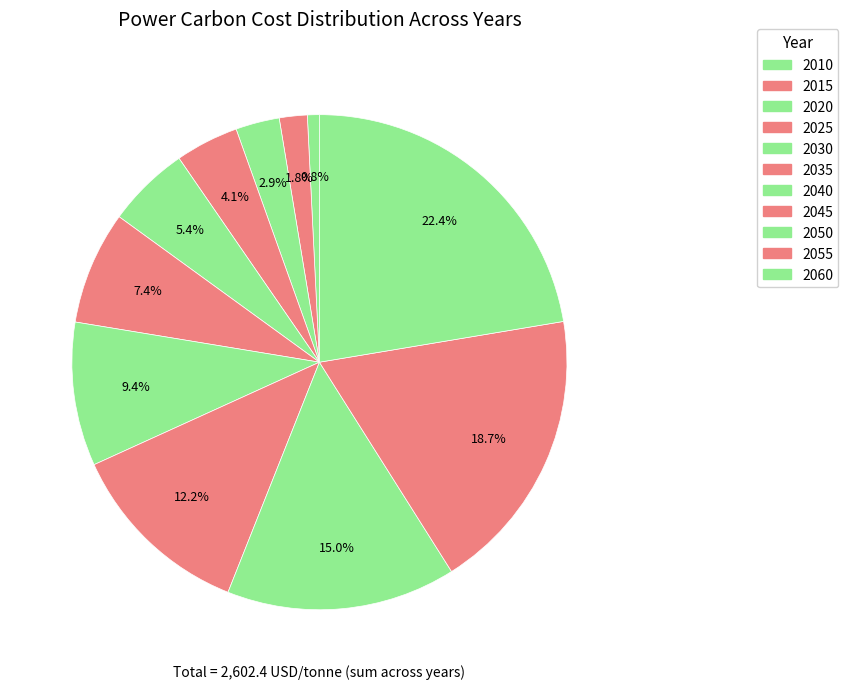

Is the sum of 2025 and 2015 greater than half?

No